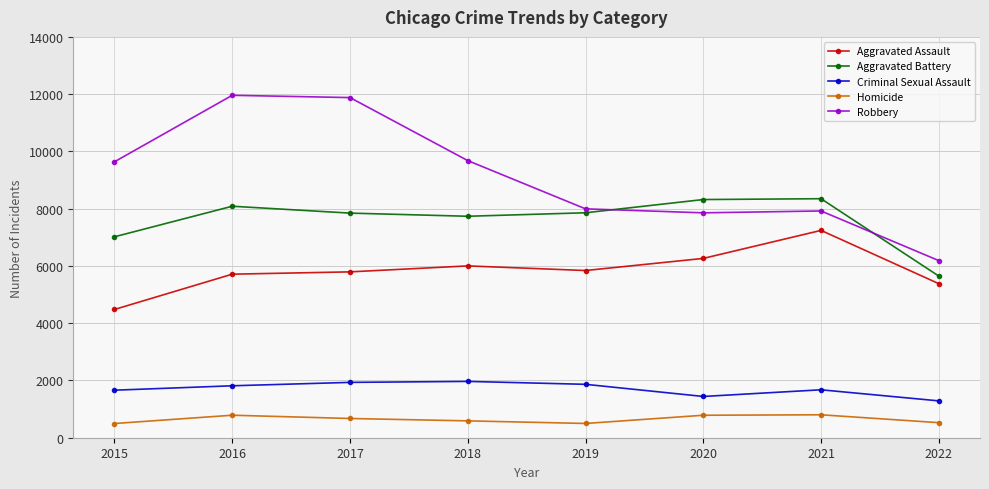

What is the spread (max minus min) of values at 2019?

7496